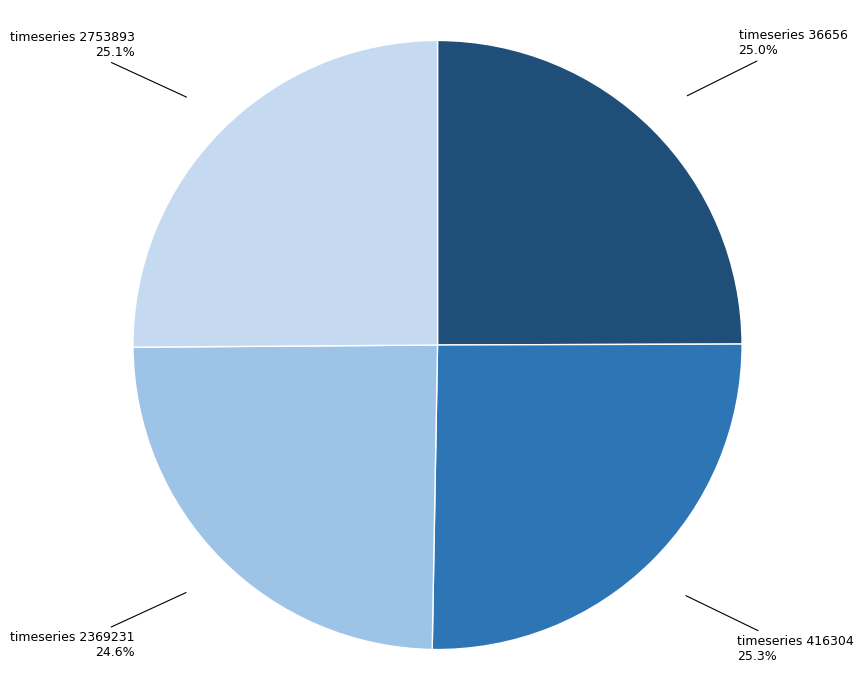

Does any single category account for the majority?

No